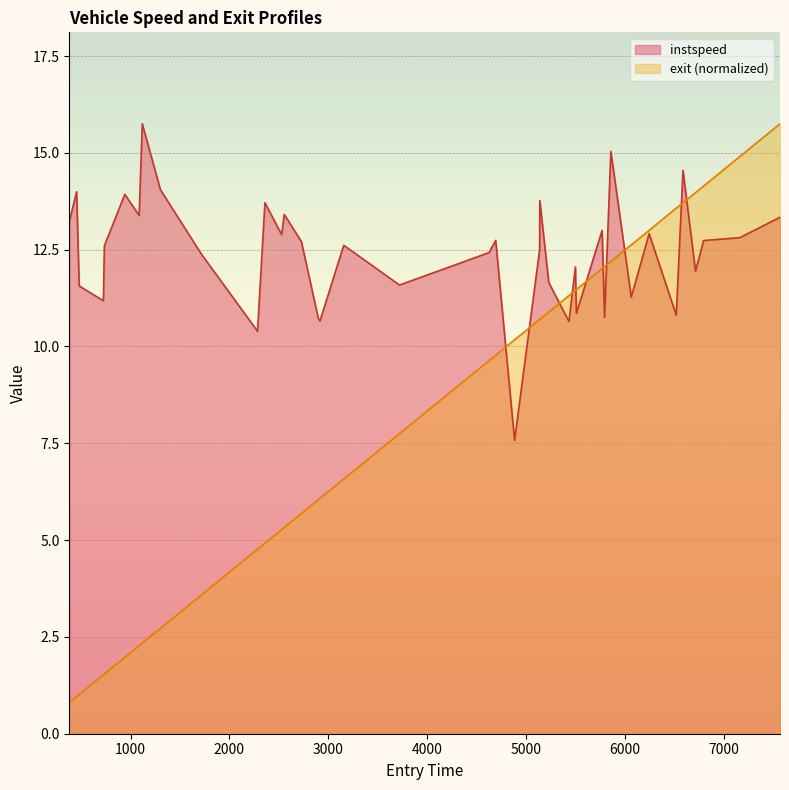

What is the value of the instspeed point at the 20th from the left?

12.4